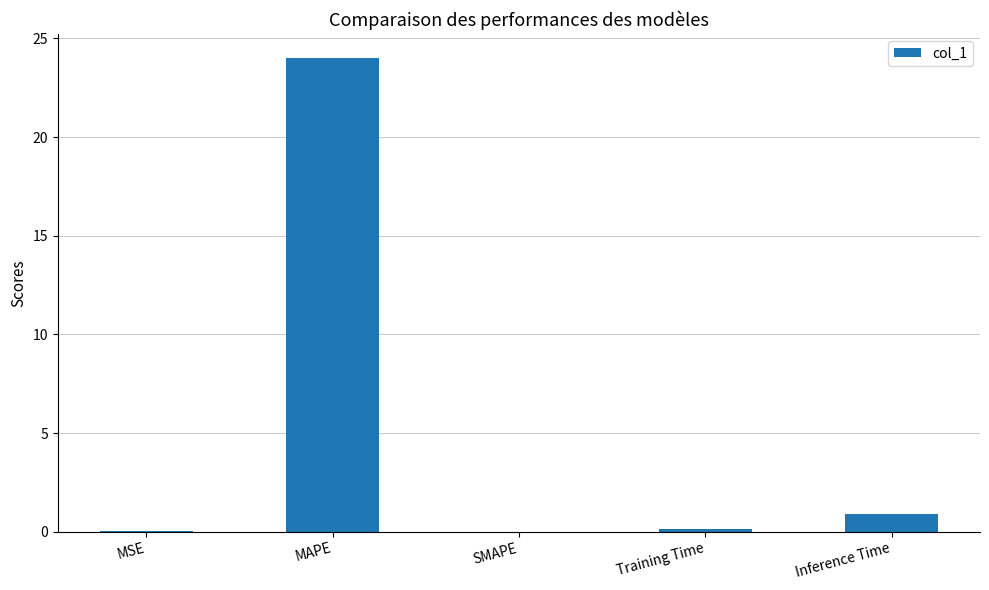

What is the sum of all values?

25.1